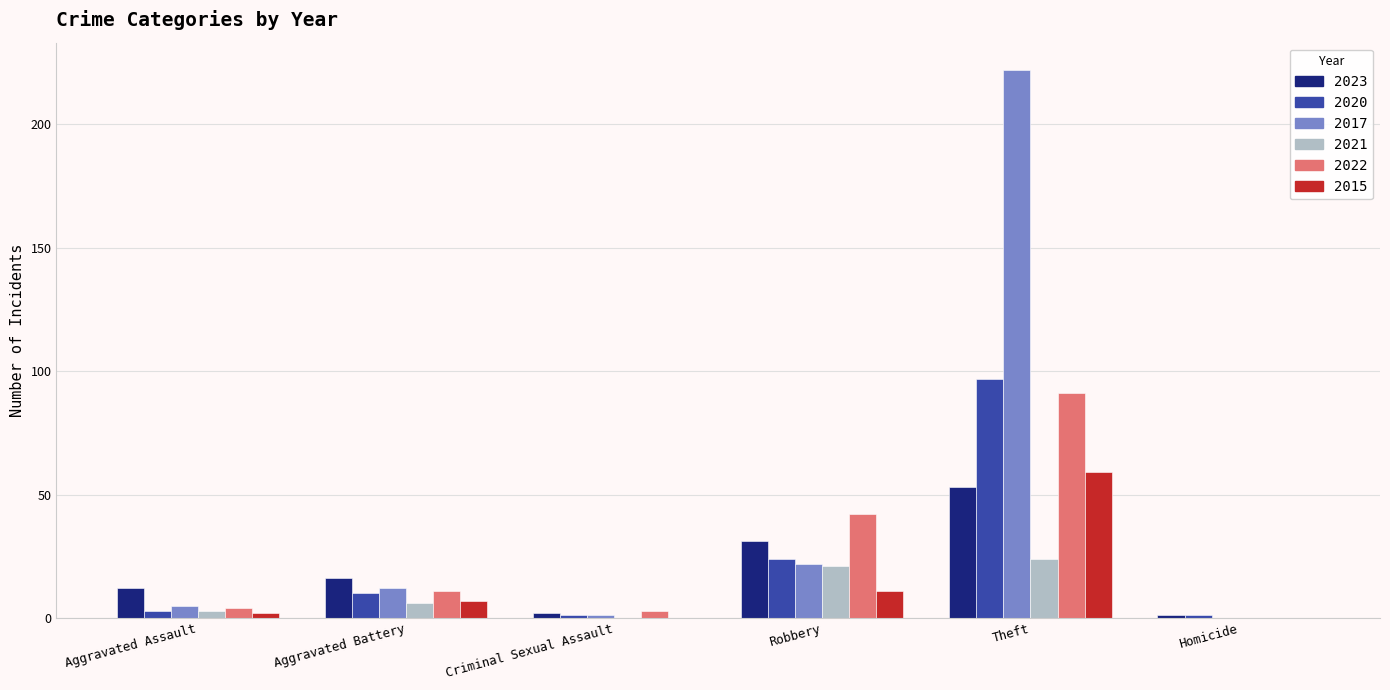

Is it true that 2015 equals -35 at Criminal Sexual Assault?

False